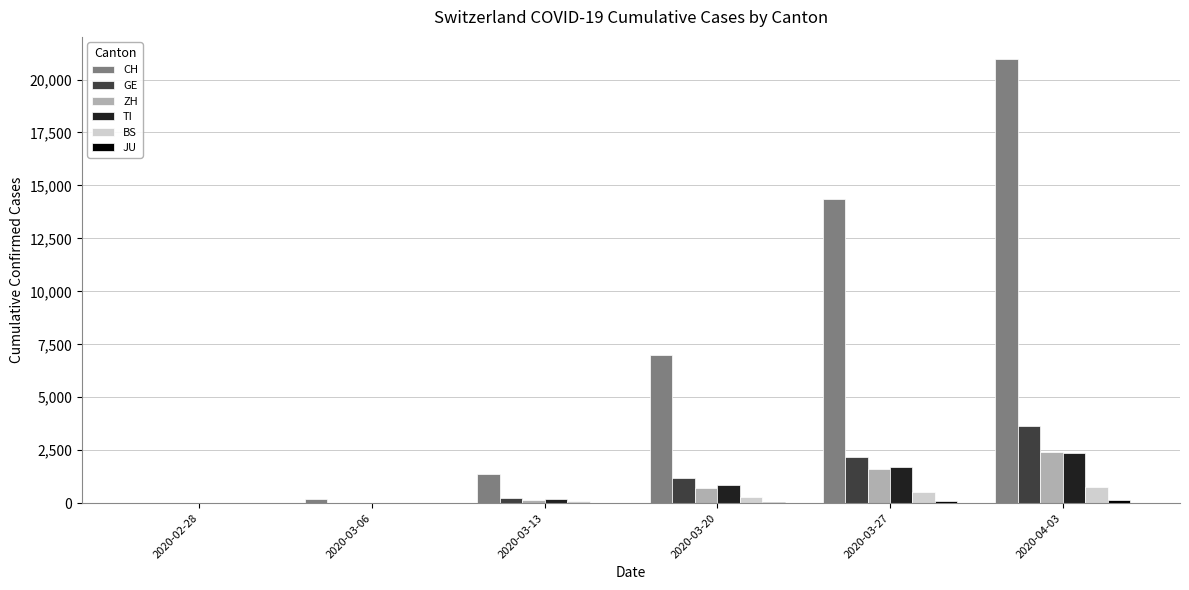

Which series has the widest spread of values?

CH